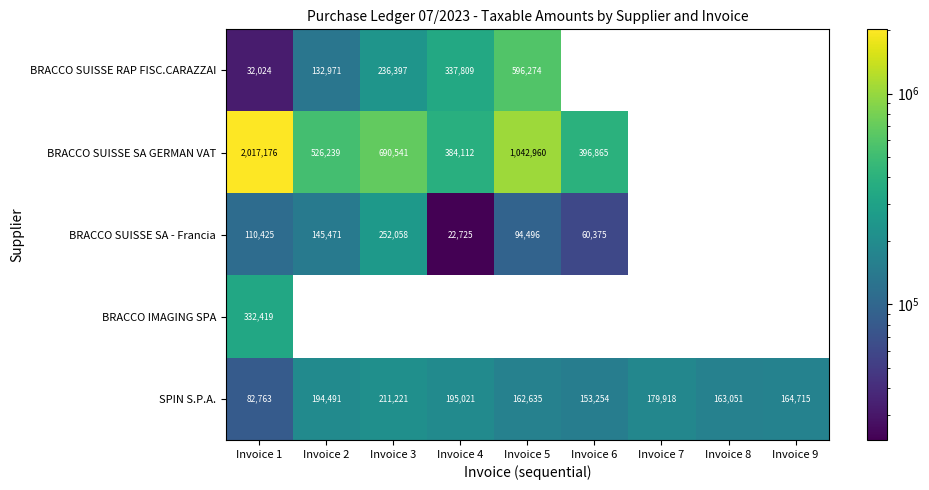

Is it true that BRACCO SUISSE RAP FISC.CARAZZAI equals 0 at Invoice 9?

True